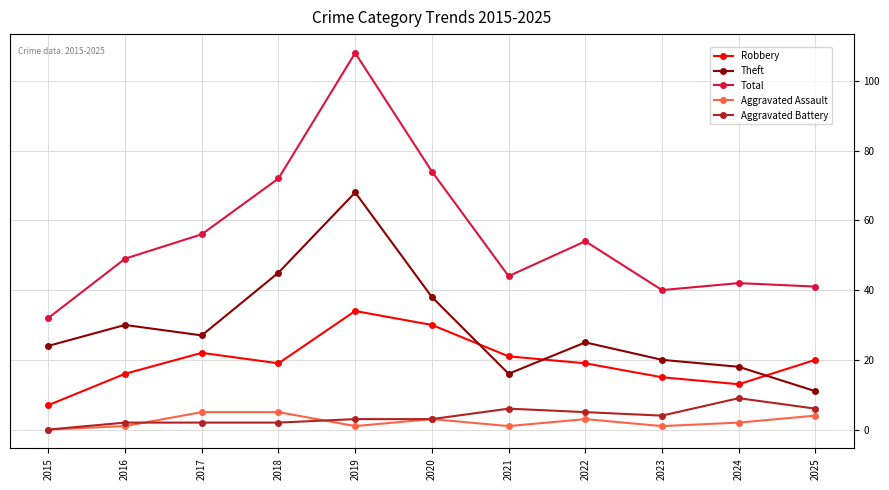

Is this an area chart (filled region under the line)?

No